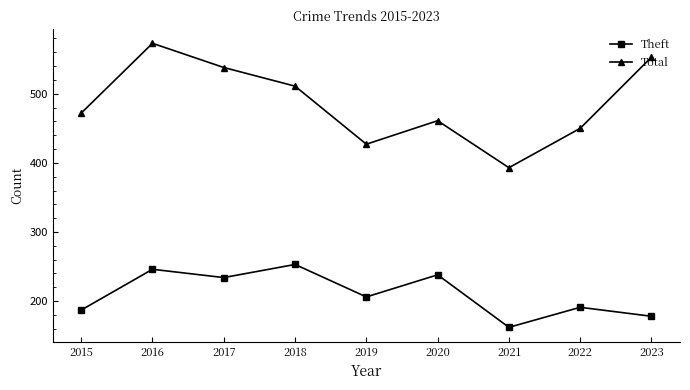

True or false: Theft and Total cross at least once.

False